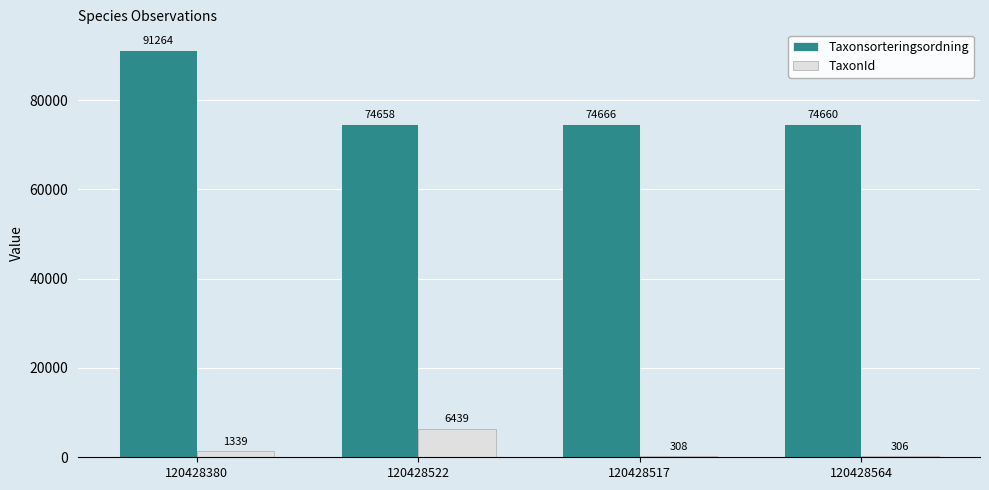

At how many categories does at least one series exceed 67424?

4